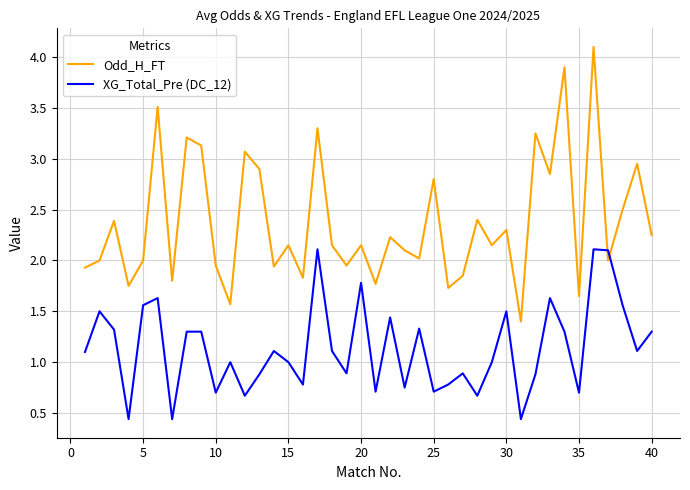

List the series in order of their peak value, lowest first.

XG_Total_Pre (DC_12), Odd_H_FT